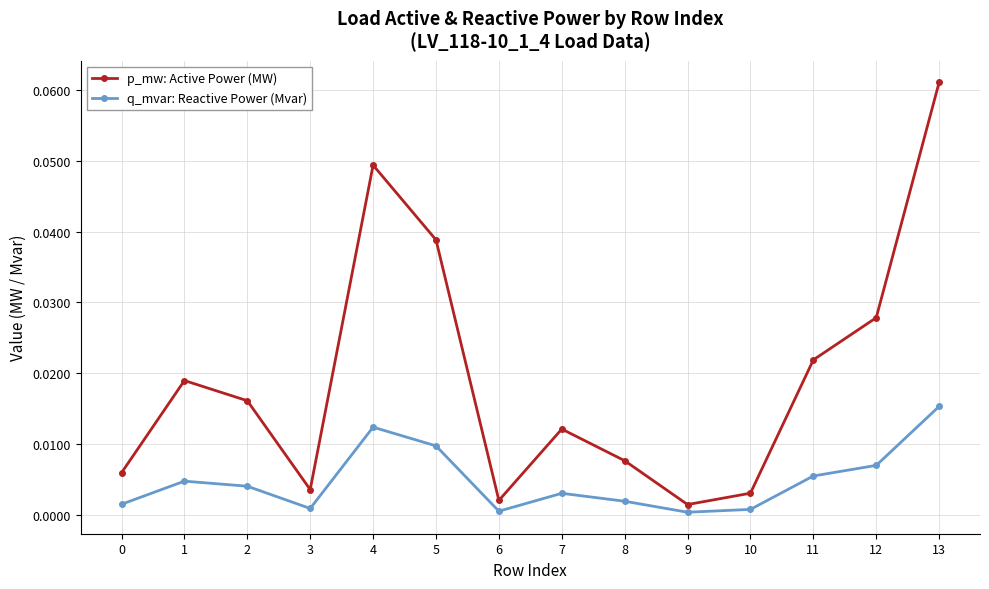

Which series changed the most between 0 and 2?

p_mw: Active Power (MW)